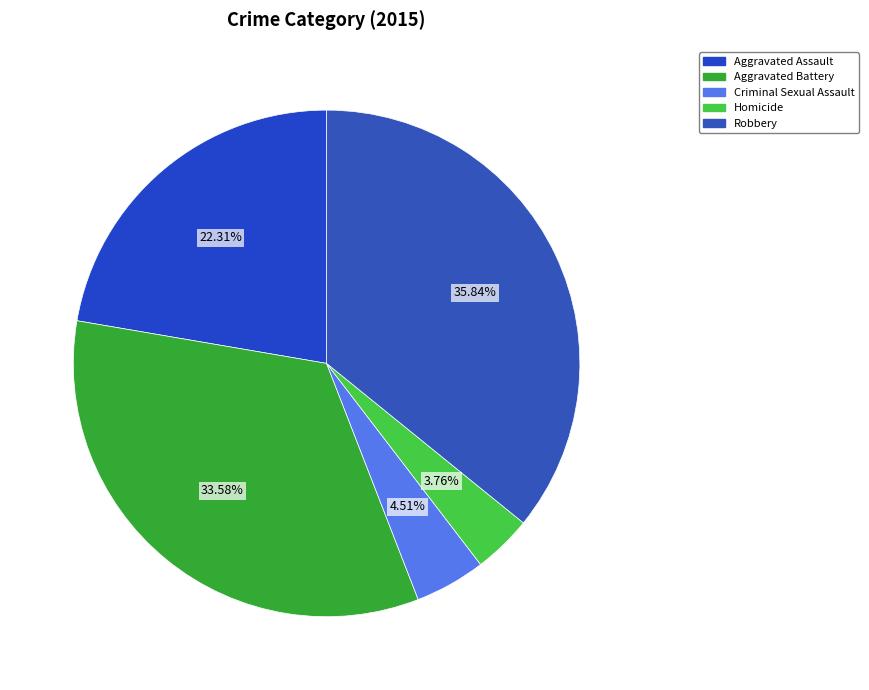

To the nearest percent, what is the difference between the largest and smallest slice percentages?

32%